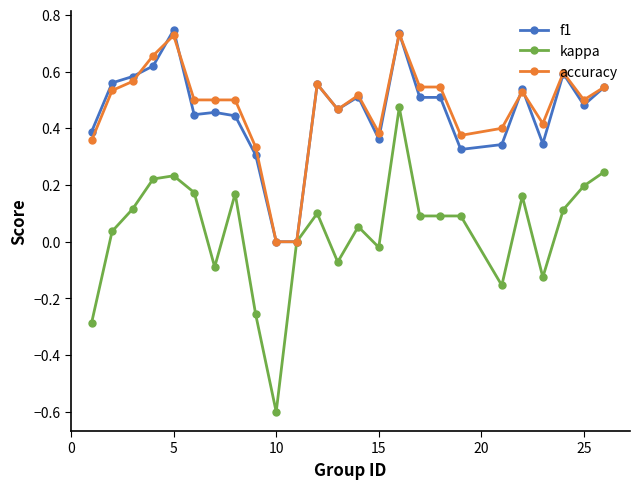

What is the minimum value shown in the chart?

-0.6